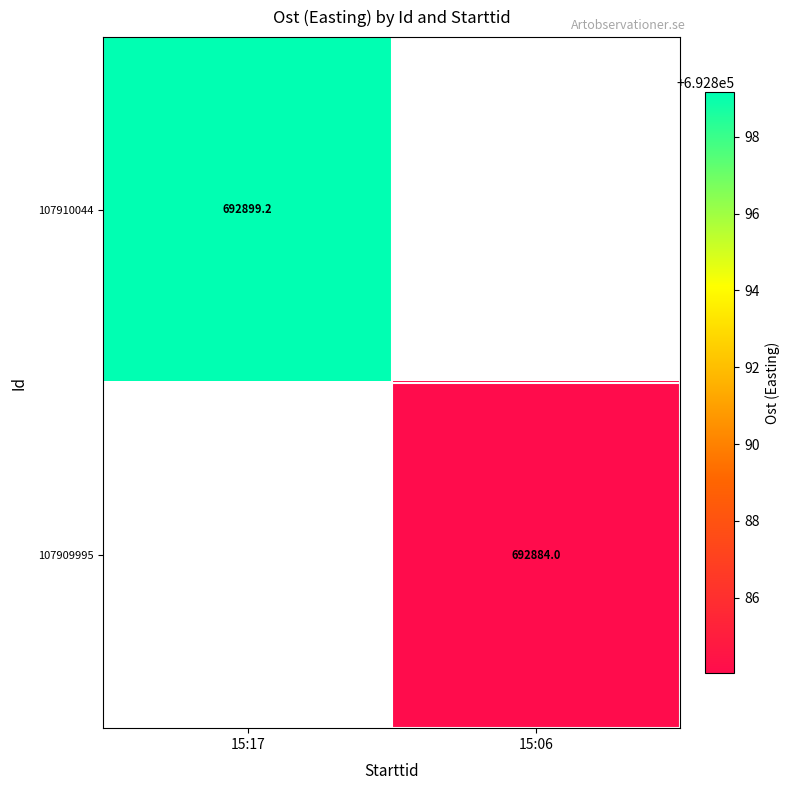

At how many categories does at least one series exceed 692896?

1